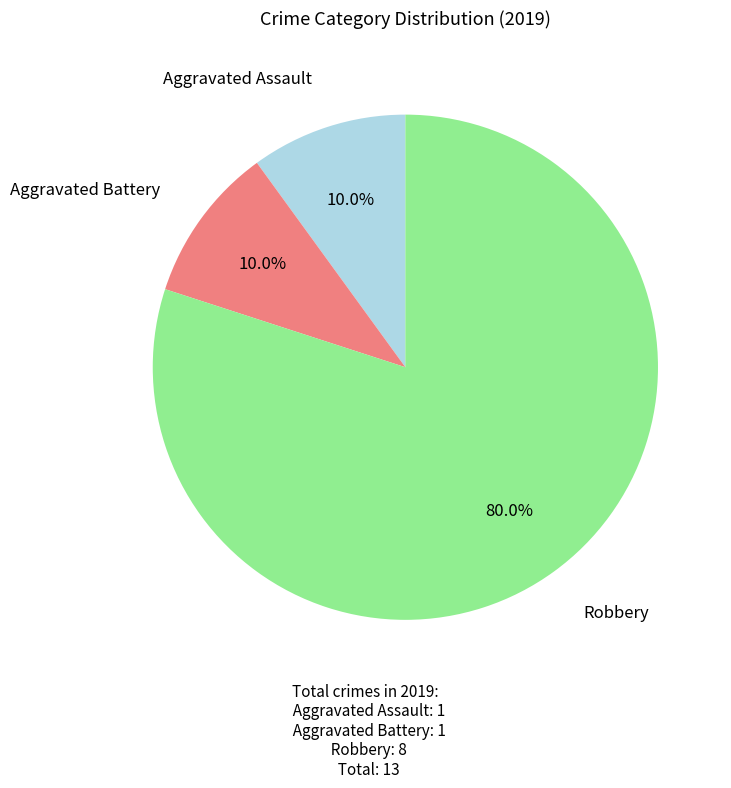

What percentage is the Robbery slice, to the nearest percent?

80%